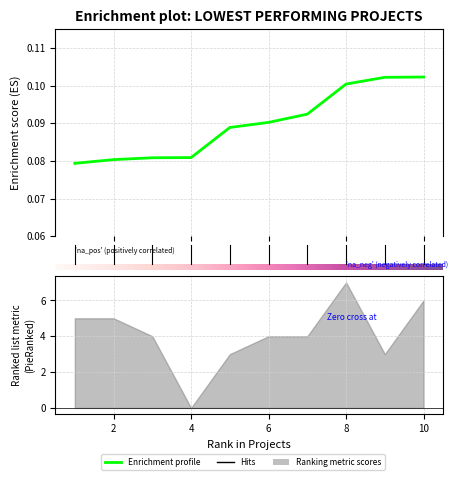

What is the value of the 3rd point from the left?

0.1